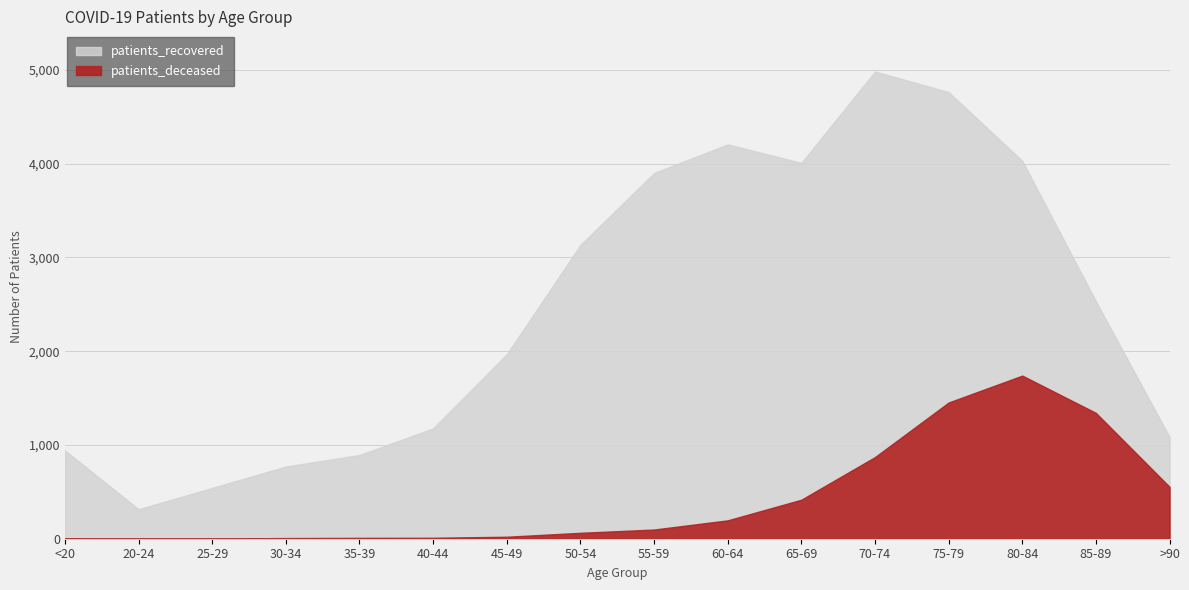

At which label is patients_recovered closest to 2649?

85-89